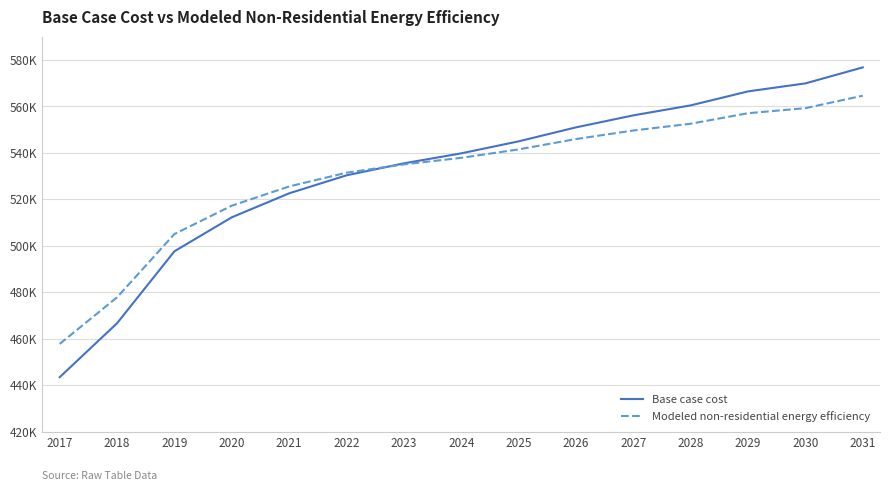

What is the greatest value displayed?

576785.7